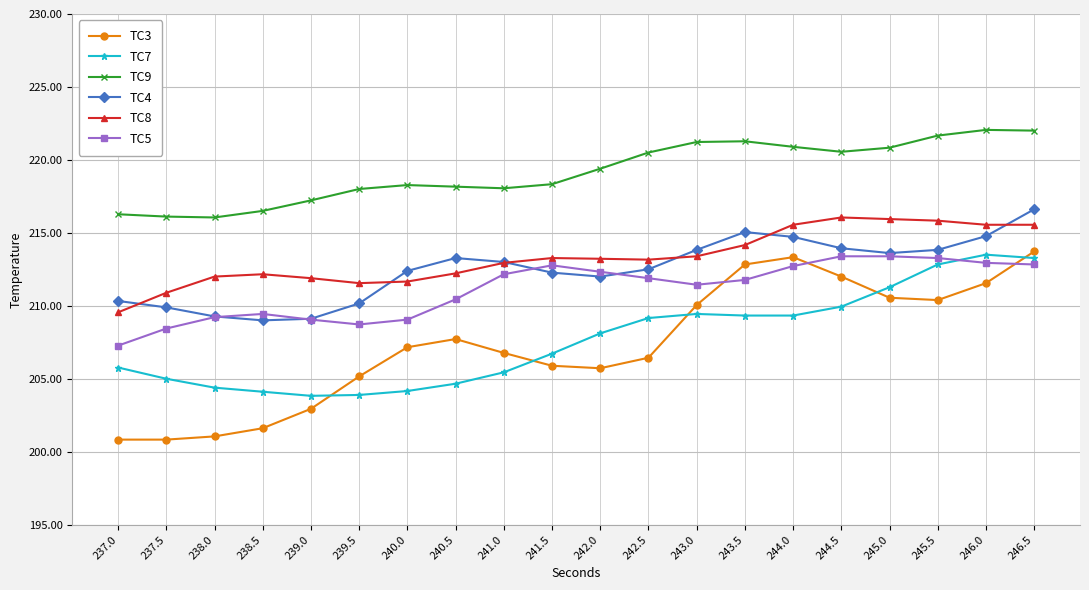

How many lines are shown in the chart?

6